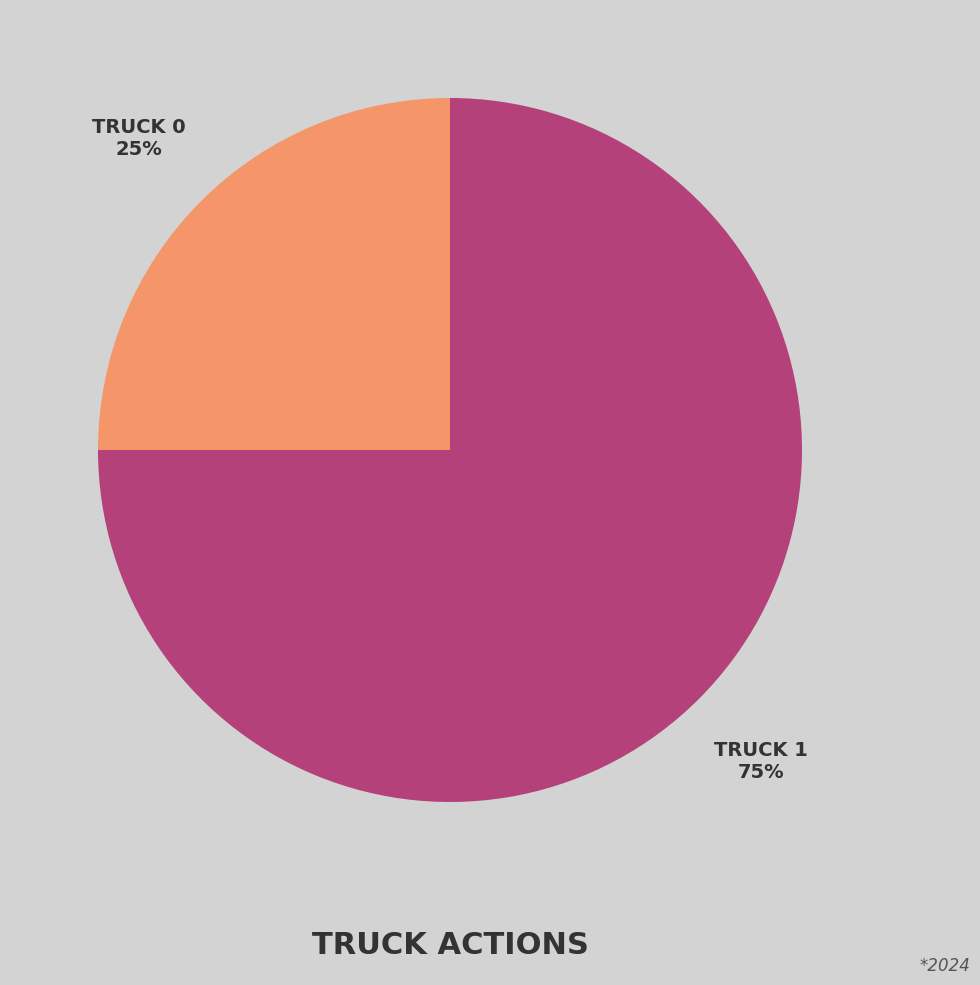

To the nearest percent, what is the average slice percentage?

50%